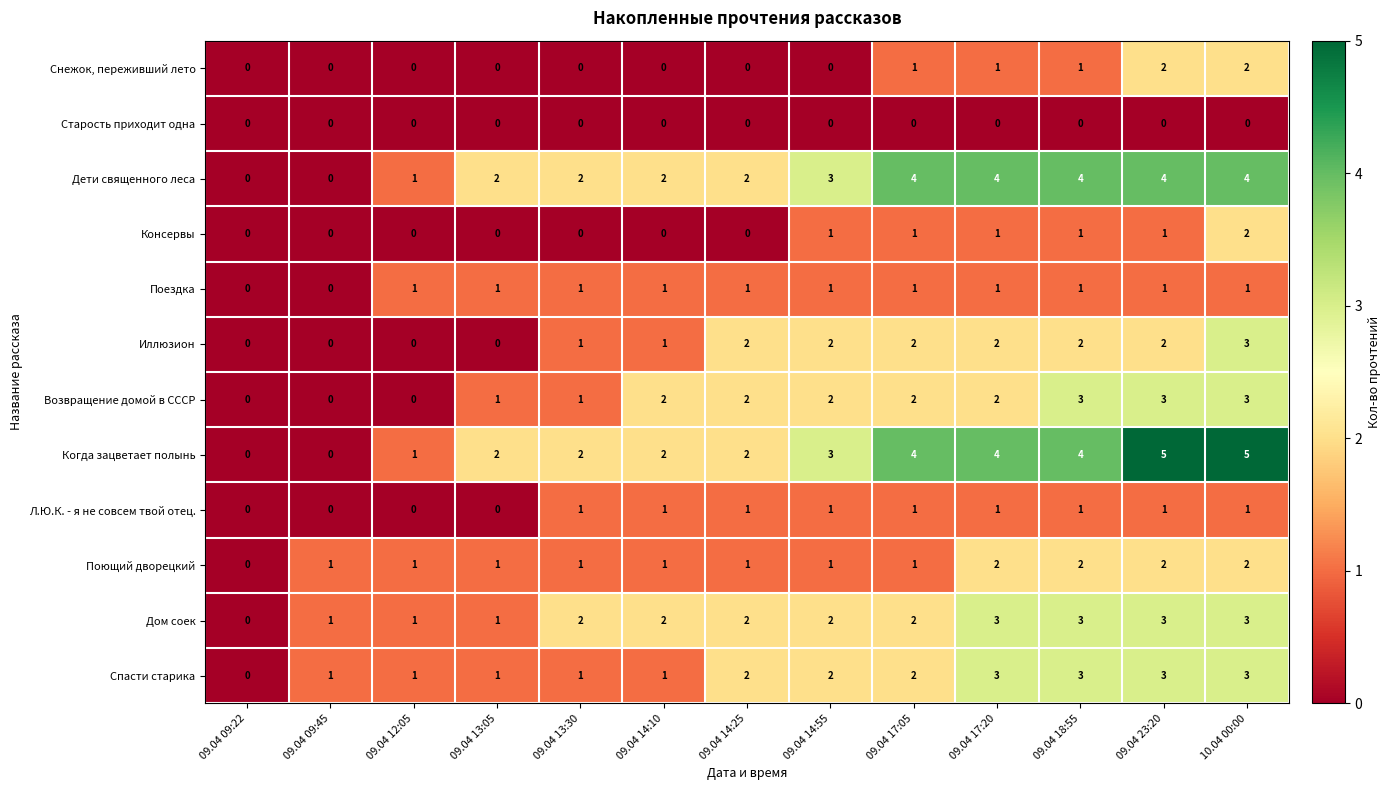

What is the highest value of the Дом соек series?

3